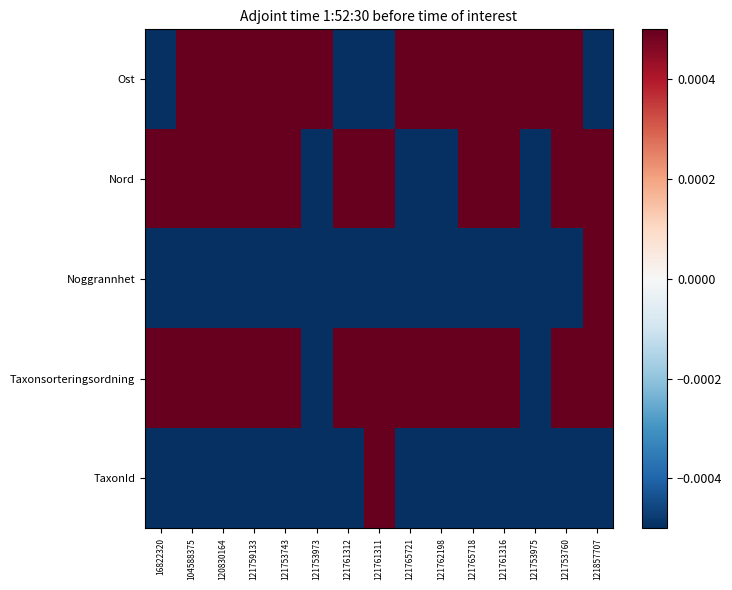

Reading left to right, transcribe all the data shown in this chart.

Ost: 16822320=-1.0	104588375=1.0	120830164=1.0	121759133=0.6	121753743=0.0	121753973=0.8	121761312=-0.3	121761311=-0.3	121765721=0.7	121762198=0.6	121765718=0.7	121761316=0.6	121753975=0.8	121753760=0.1	121857707=-0.8
Nord: 16822320=1.0	104588375=0.9	120830164=0.9	121759133=0.6	121753743=0.2	121753973=-1.0	121761312=0.9	121761311=0.9	121765721=-1.0	121762198=-0.9	121765718=0.7	121761316=0.5	121753975=-1.0	121753760=0.2	121857707=0.8
Noggrannhet: 16822320=-1.0	104588375=-1.0	120830164=-1.0	121759133=-0.5	121753743=-0.5	121753973=-0.5	121761312=-1.0	121761311=-1.0	121765721=-0.5	121762198=-1.0	121765718=-0.5	121761316=-1.0	121753975=-0.5	121753760=-0.5	121857707=1.0
Taxonsorteringsordning: 16822320=1.0	104588375=1.0	120830164=1.0	121759133=0.1	121753743=0.1	121753973=-1.0	121761312=0.1	121761311=0.1	121765721=1.0	121762198=1.0	121765718=0.1	121761316=0.1	121753975=-1.0	121753760=0.1	121857707=0.1
TaxonId: 16822320=-0.9	104588375=-1.0	120830164=-1.0	121759133=-1.0	121753743=-1.0	121753973=-1.0	121761312=-1.0	121761311=1.0	121765721=-0.9	121762198=-0.9	121765718=-1.0	121761316=-1.0	121753975=-1.0	121753760=-1.0	121857707=-1.0